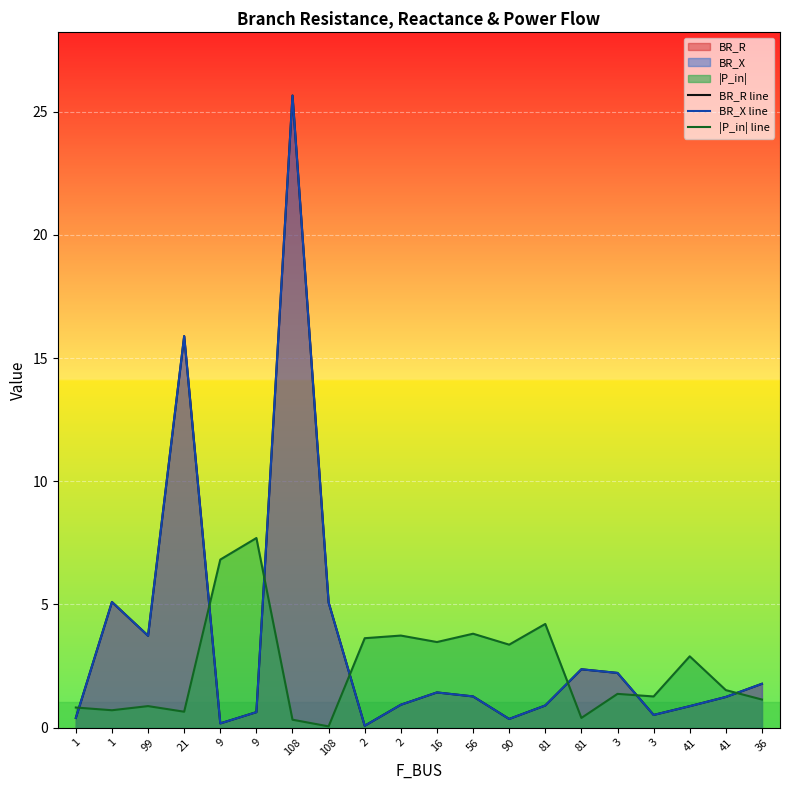

True or false: BR_R line and BR_X line cross at least once.

True